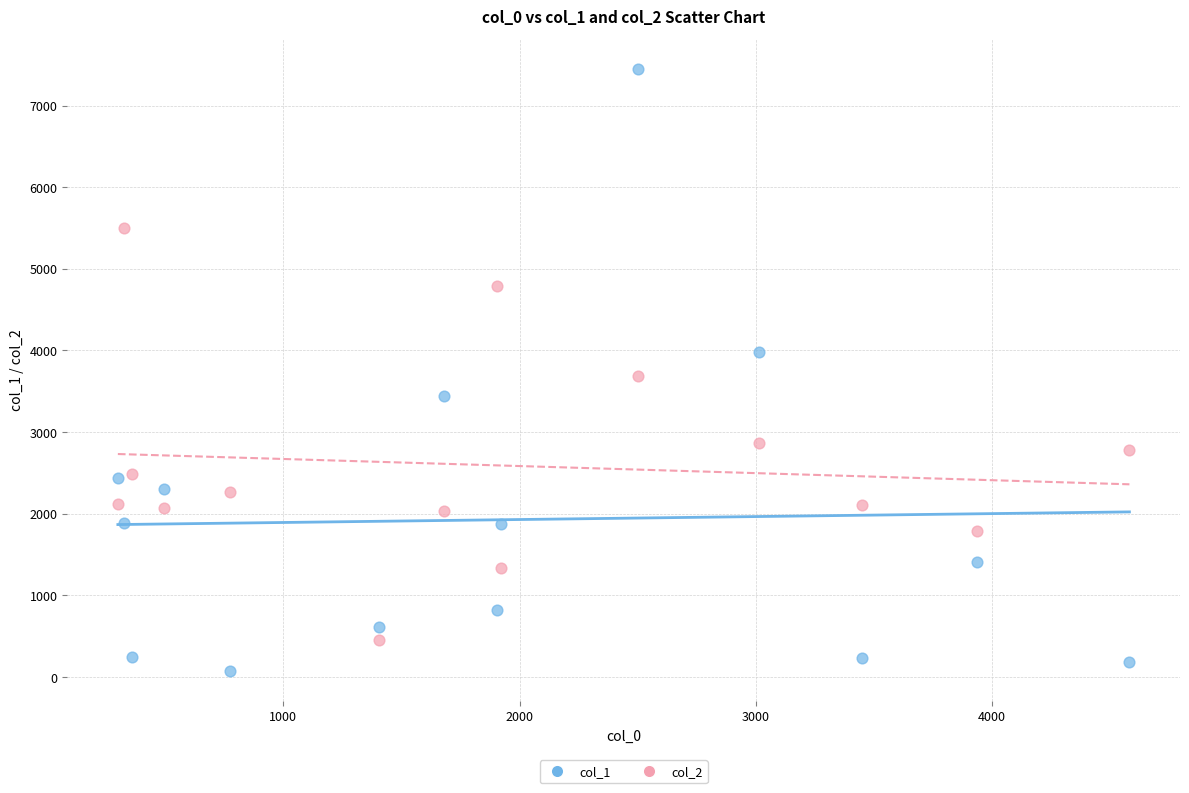

Across all data points, what is the range of X values (max minus min)?

4281.8